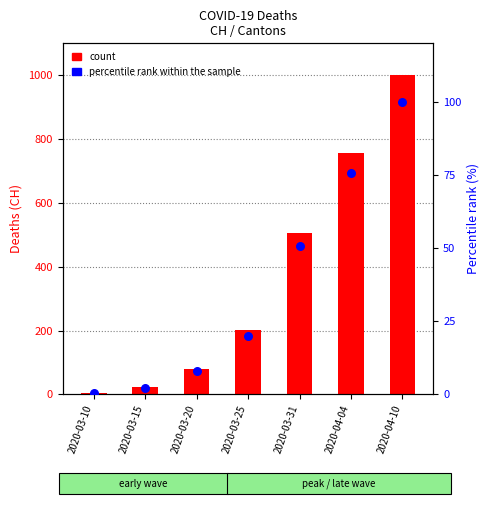

What are all the series names shown in the legend?

count, percentile rank within the sample